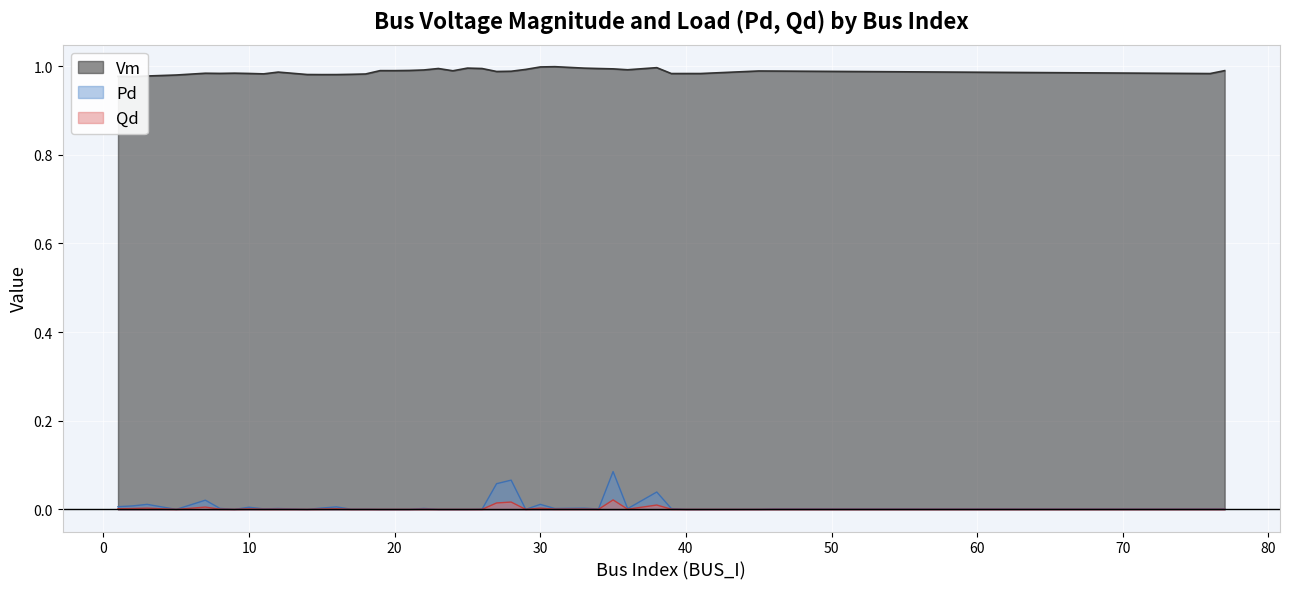

What are all the series names shown in the legend?

Vm, Pd, Qd